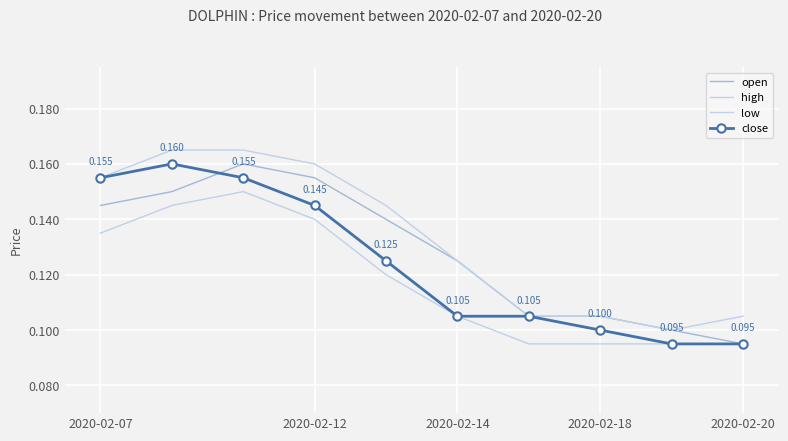

Which series has the widest spread of values?

open